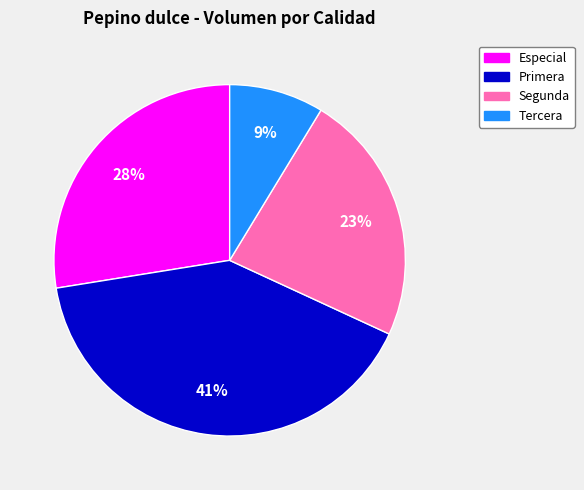

Combined, do Primera and Segunda account for over 50%?

Yes